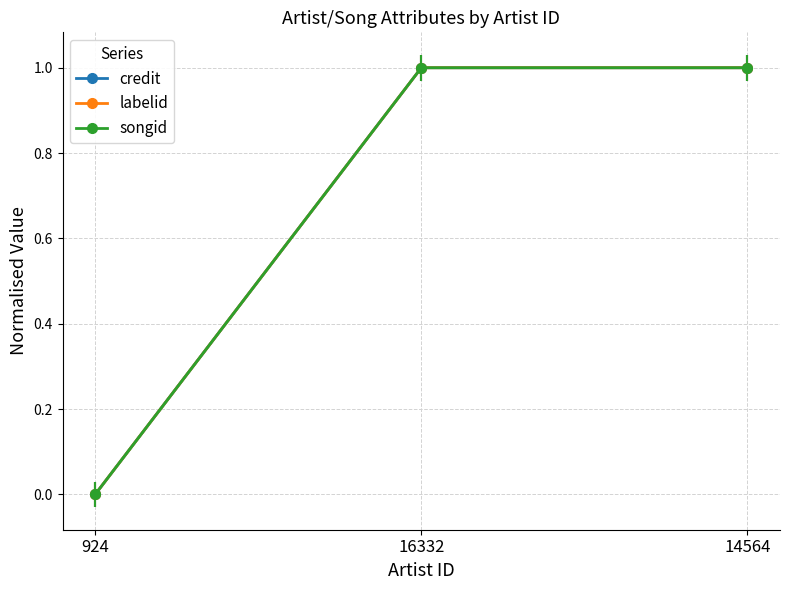

What is the label of the 1st point from the right?

14564